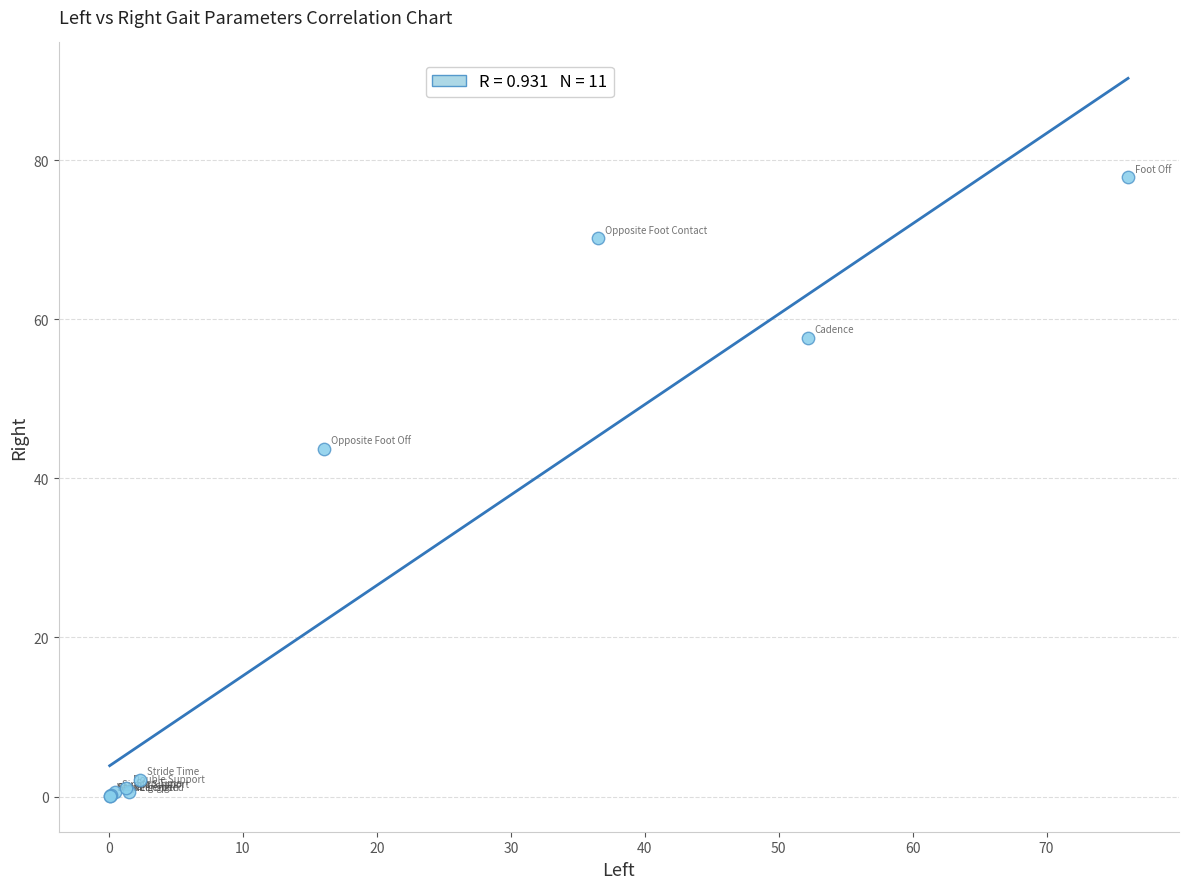

What Y value in the scatter plot is closest to 38?

43.8